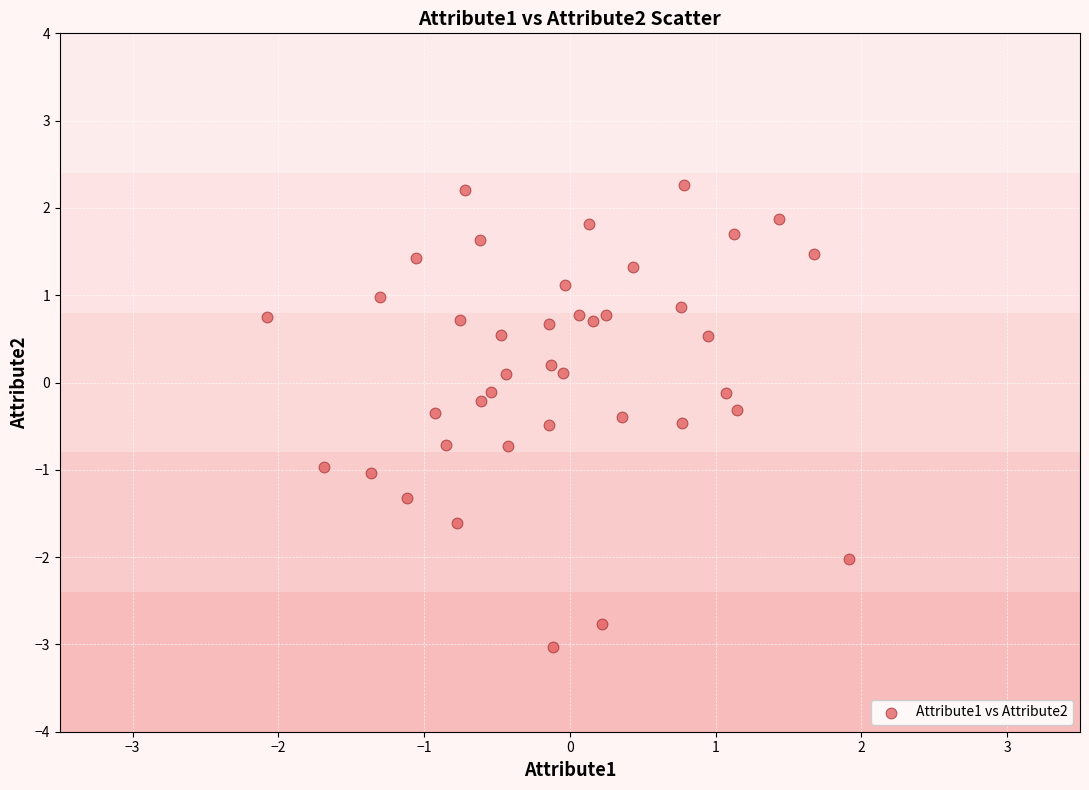

What is the range of Y values (max minus min)?

5.3